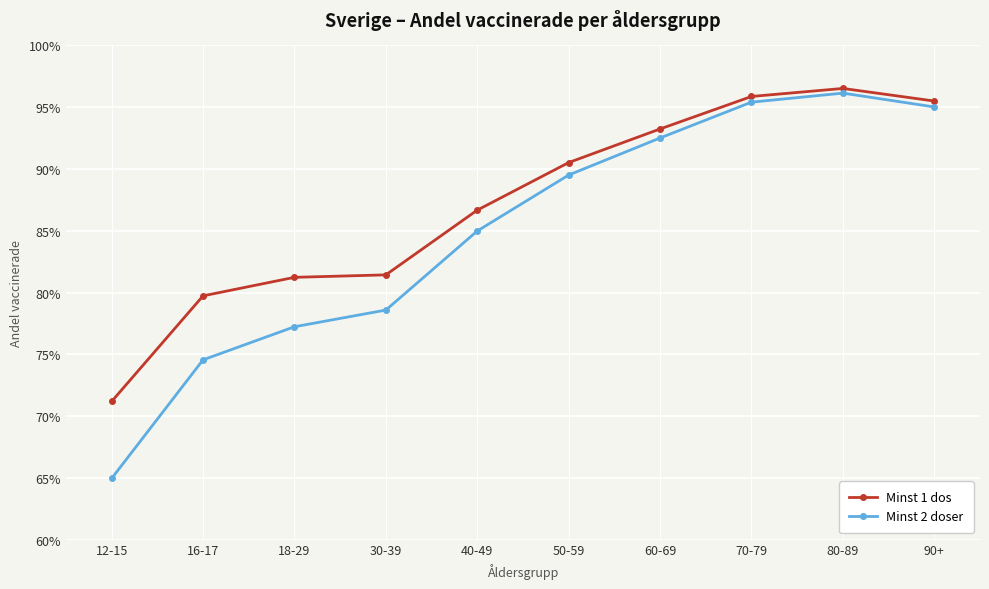

What are all the series names shown in the legend?

Minst 1 dos, Minst 2 doser